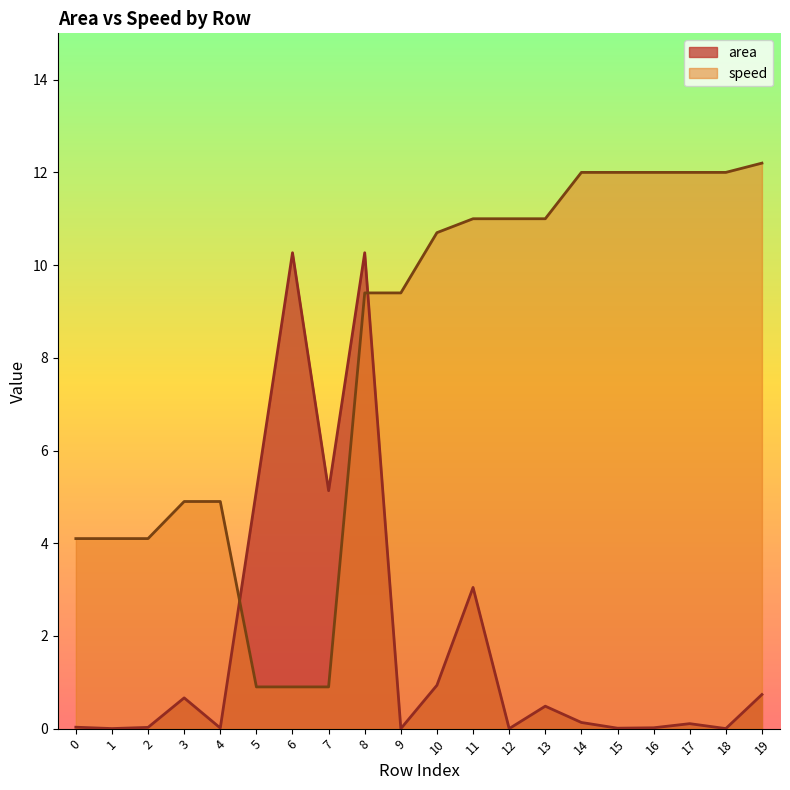

Which label corresponds to the smallest value in the chart?

9